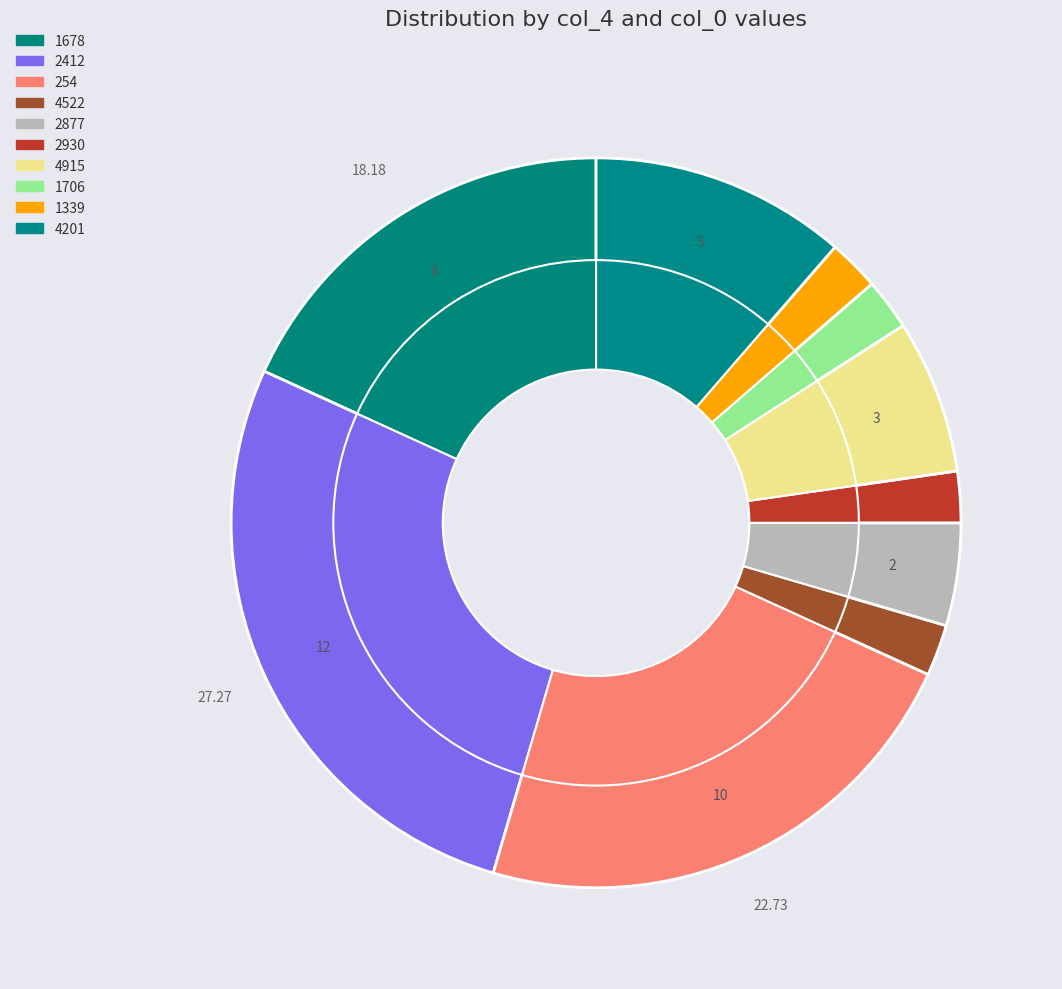

What is the smallest slice in the pie chart?

2930